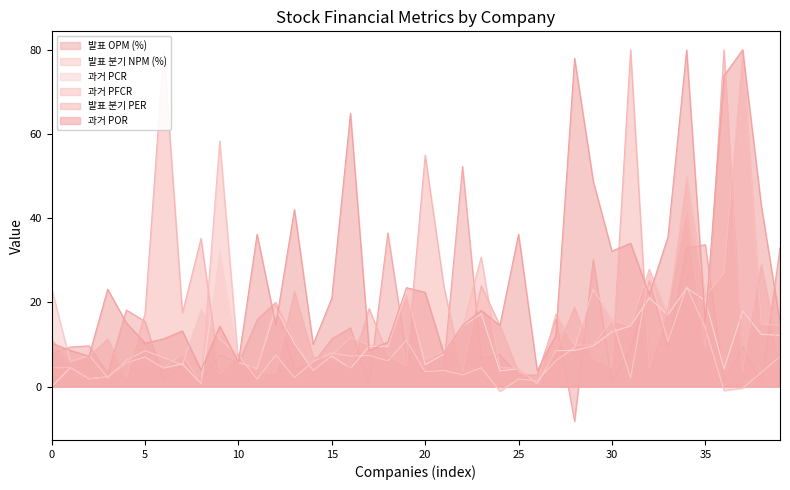

The value of 과거 POR at 20 is 22.4. True or false?

True